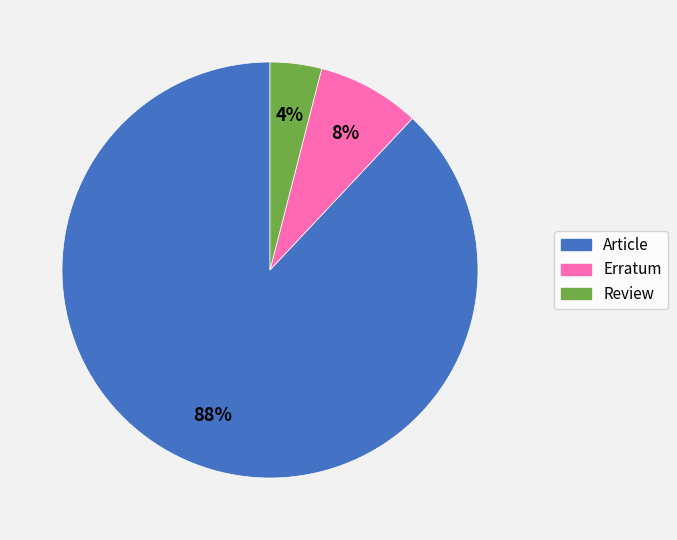

Is there any slice that represents more than half of the pie?

Yes